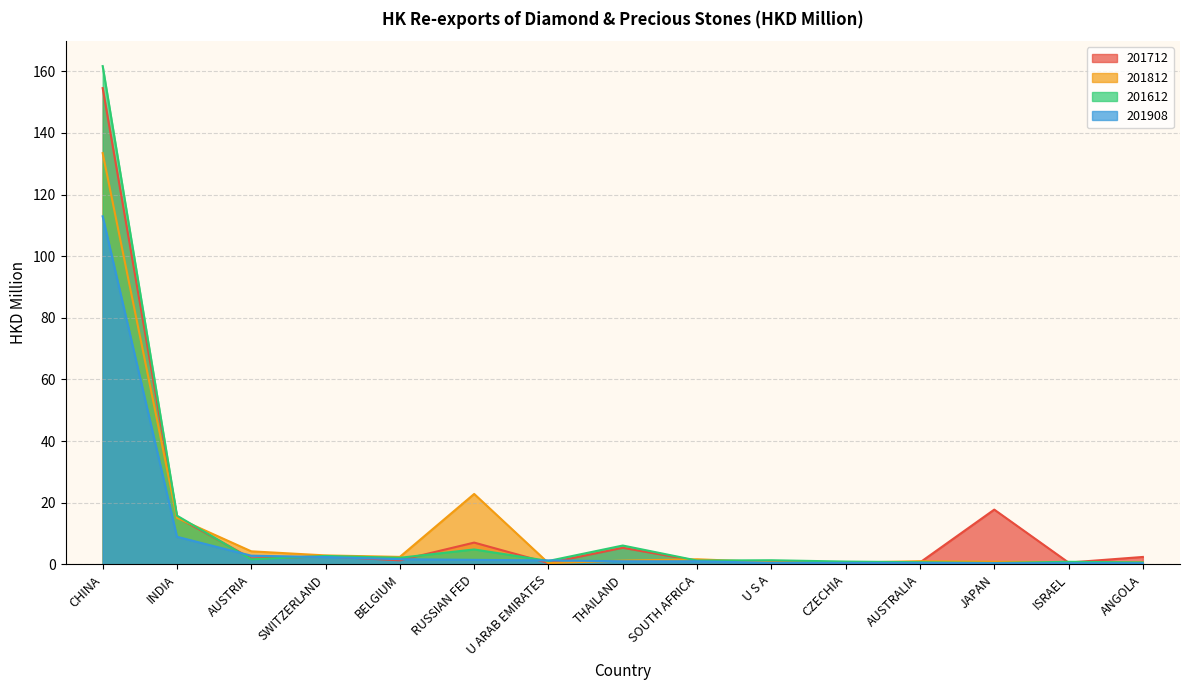

Which series changed the most between INDIA and AUSTRALIA?

201612